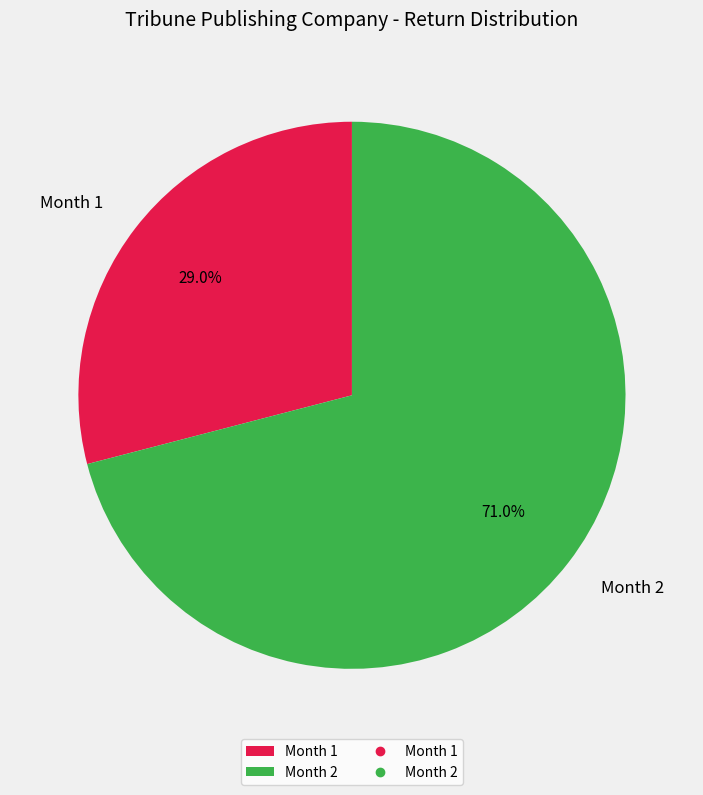

Does any single category account for the majority?

Yes